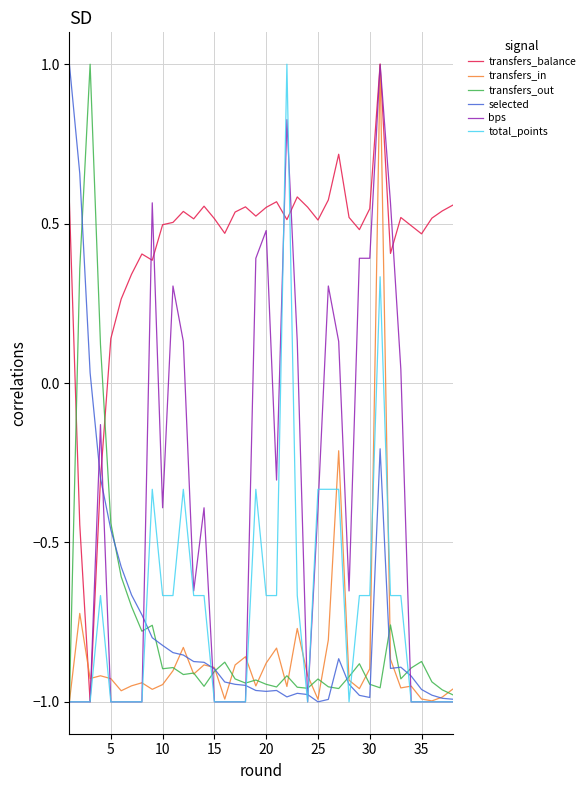

What is the highest value of the transfers_in series?

1.0